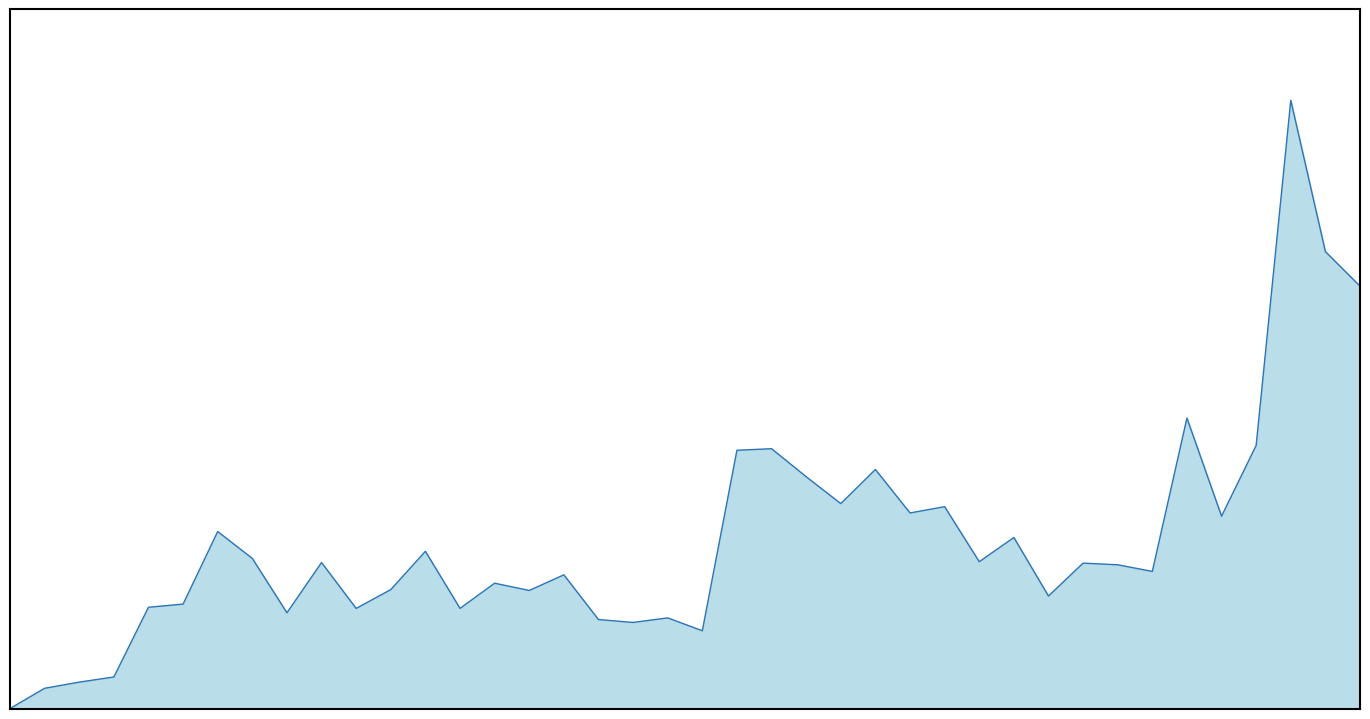

Reading left to right, transcribe all the data shown in this chart.

2015-06-25=716700	2015-06-26=32428931	2015-06-29=42042963	2015-06-30=50141880	2015-07-01=159204259	2015-07-02=164166234	2015-07-03=277704416	2015-07-06=235622603	2015-07-07=150559848	2015-07-08=229180828	2015-07-09=157375872	2015-07-10=186844803	2015-07-13=246765674	2015-07-14=157465749	2015-07-15=196830320	2015-07-16=185513593	2015-07-17=209945248	2015-07-20=139978258	2015-07-21=135442419	2015-07-22=142575512	2015-07-23=122460504	2015-07-24=404857514	2015-07-27=407314697	2015-07-28=363496989	2015-07-29=321394097	2015-07-30=374802121	2015-07-31=306780422	2015-08-03=316603503	2015-08-04=230487280	2015-08-05=268376383	2015-08-06=176788450	2015-08-07=228269345	2015-08-10=225696291	2015-08-11=215308851	2015-08-12=455266155	2015-08-13=301761153	2015-08-14=412431032	2015-08-17=952468318	2015-08-18=715758506	2015-08-19=661723301